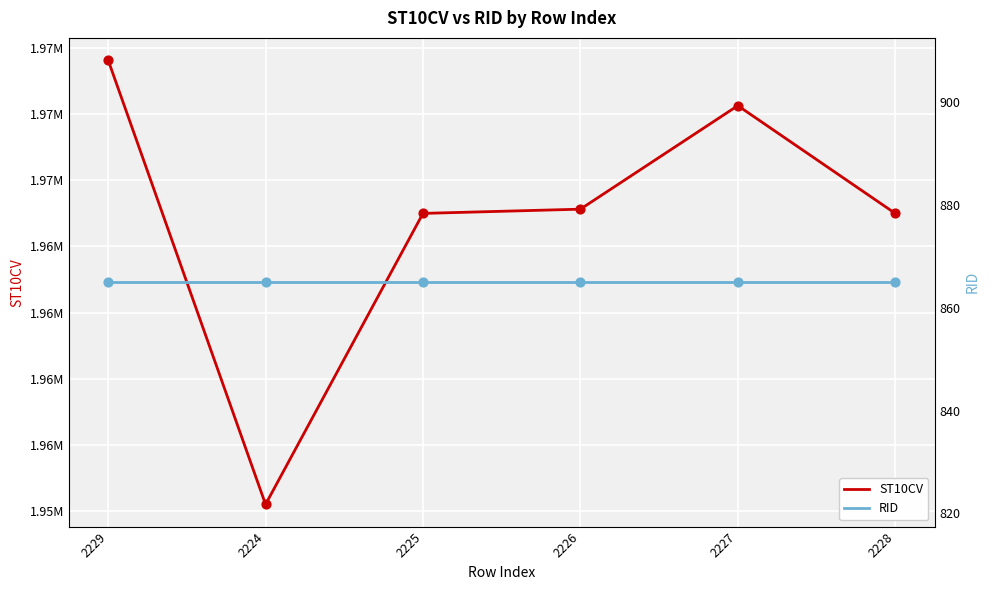

What is the total value across all series at 2225?

1964615